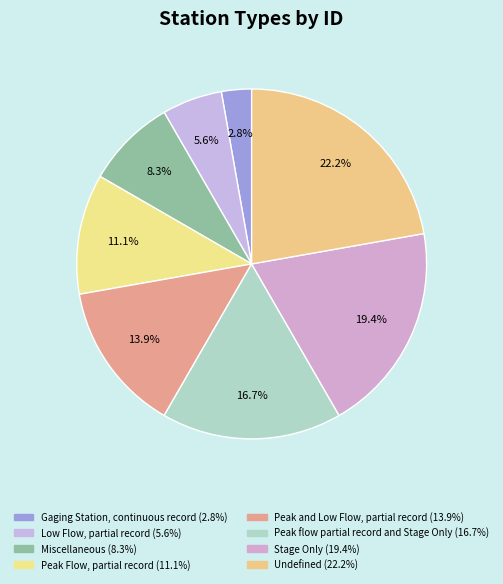

How many segments does this pie chart have?

8